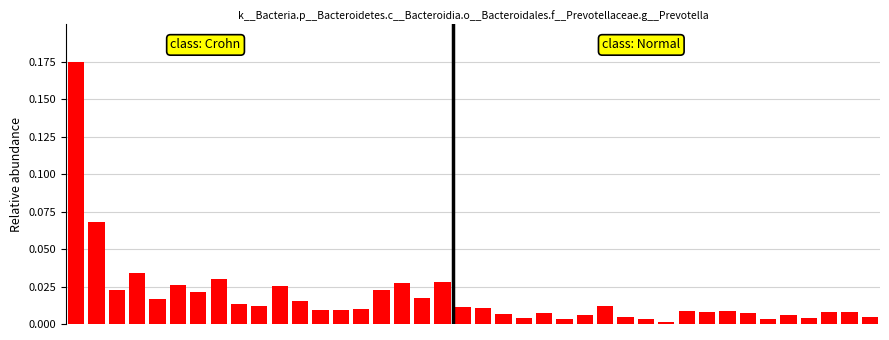

What is the sum of all values?

0.7